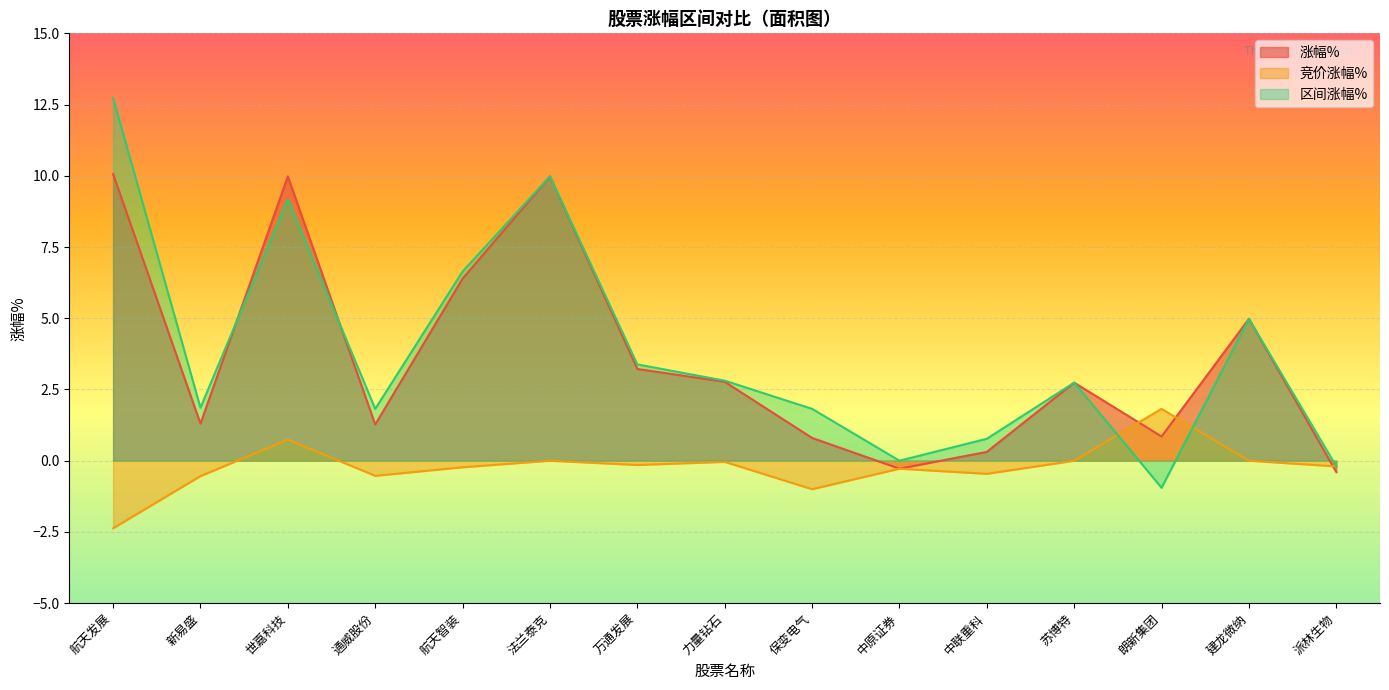

Count the number of data series in this chart.

3